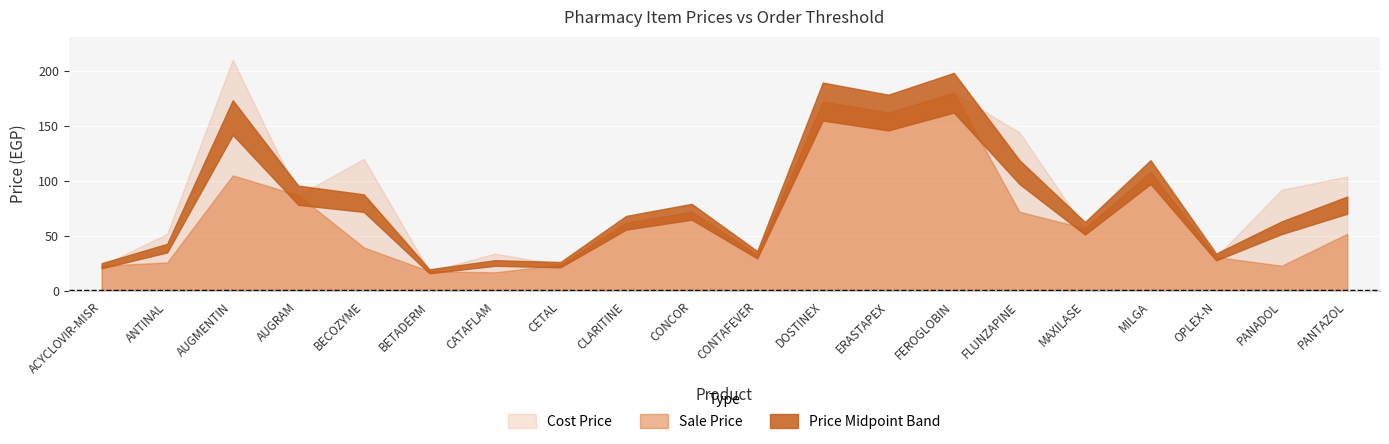

What position from the right is CATAFLAM?

14